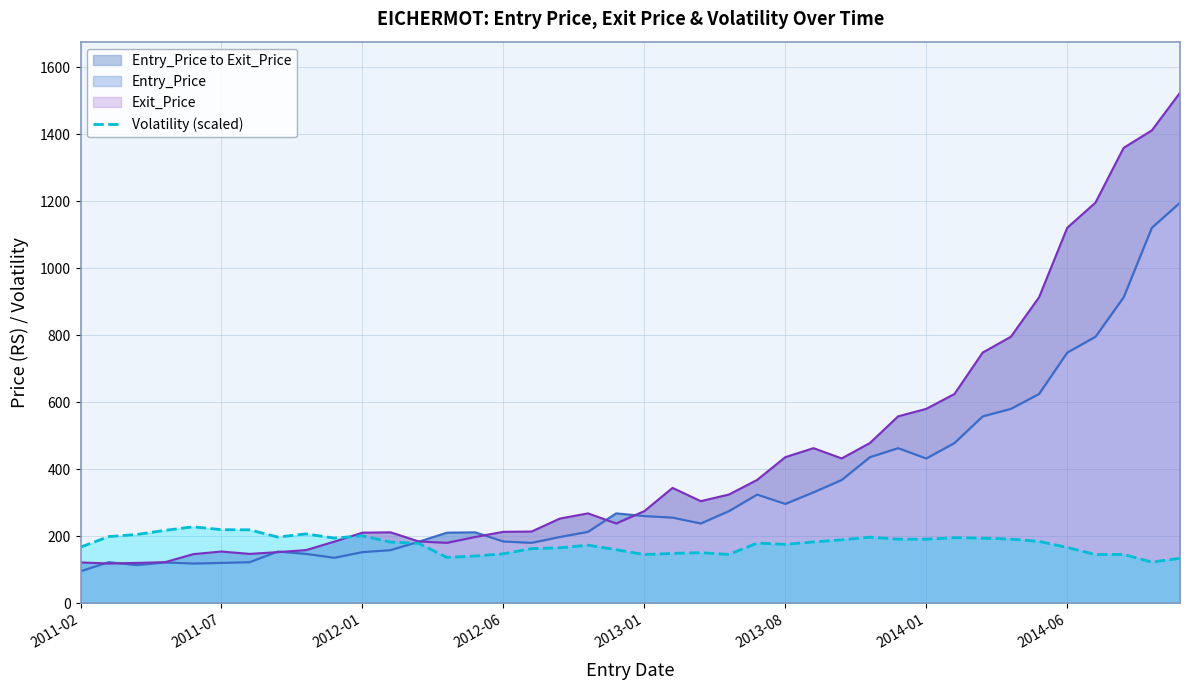

What is the minimum value for Volatility (scaled)?

123.3